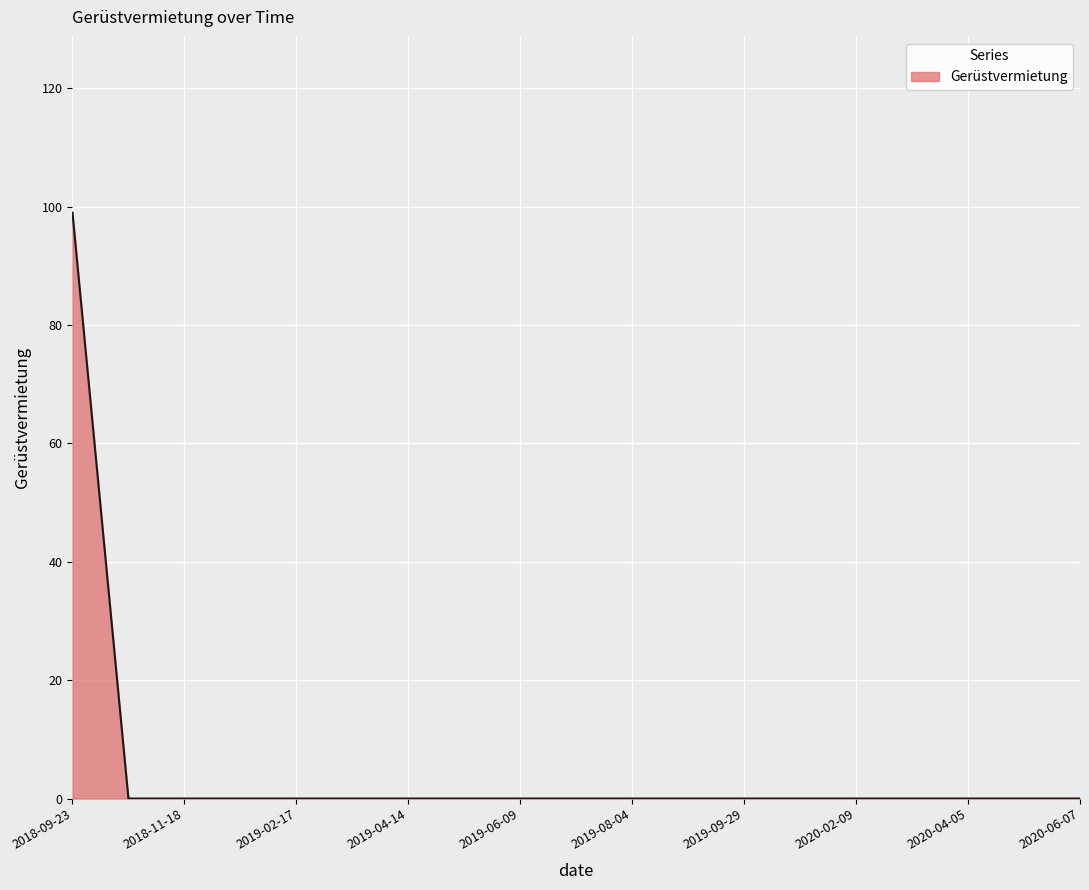

What is the difference between the maximum and minimum values?

99